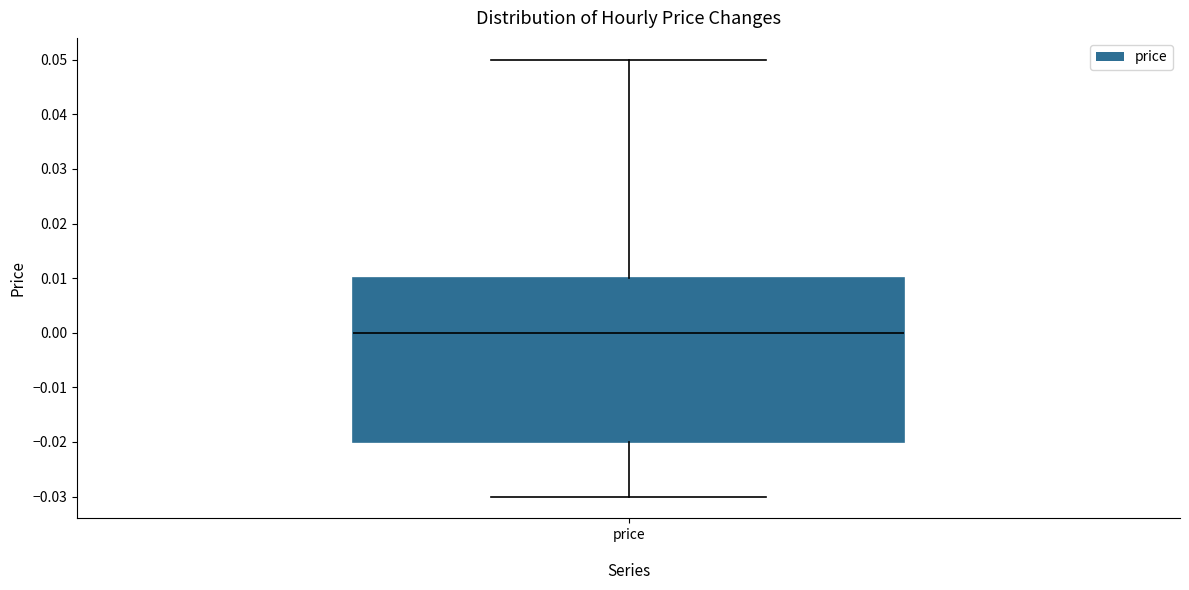

Where does the median line of the box for price sit on the y-axis? The values are not printed on the chart, so give them approximately, as read against the axis.

0.00